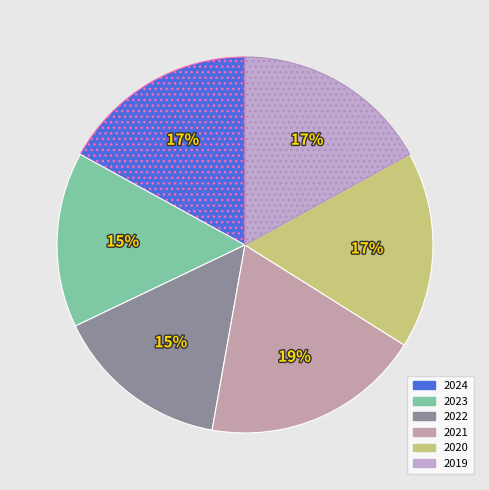

To the nearest percent, what is the combined percentage of 2024 and 2023?

32%